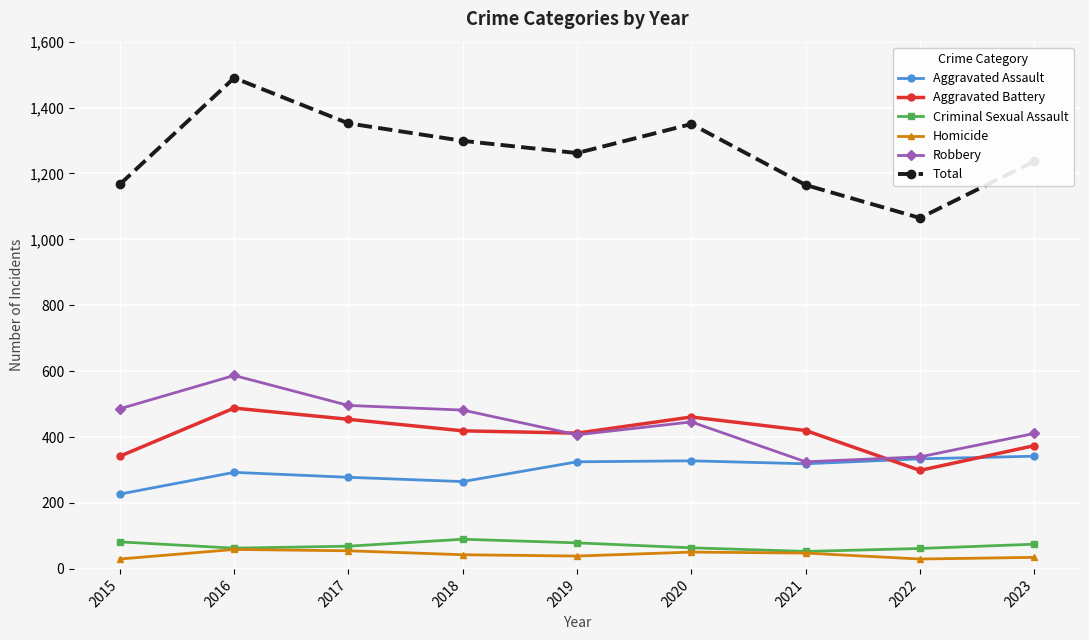

What is the total value across all series at 2017?

2704